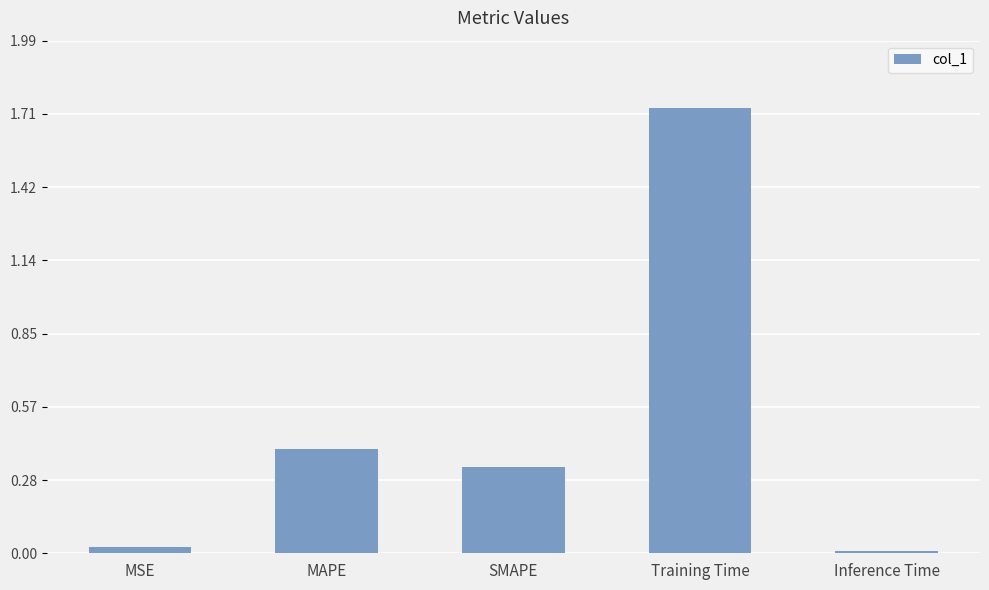

Rank the categories by value from highest to lowest.

Training Time, MAPE, SMAPE, MSE, Inference Time